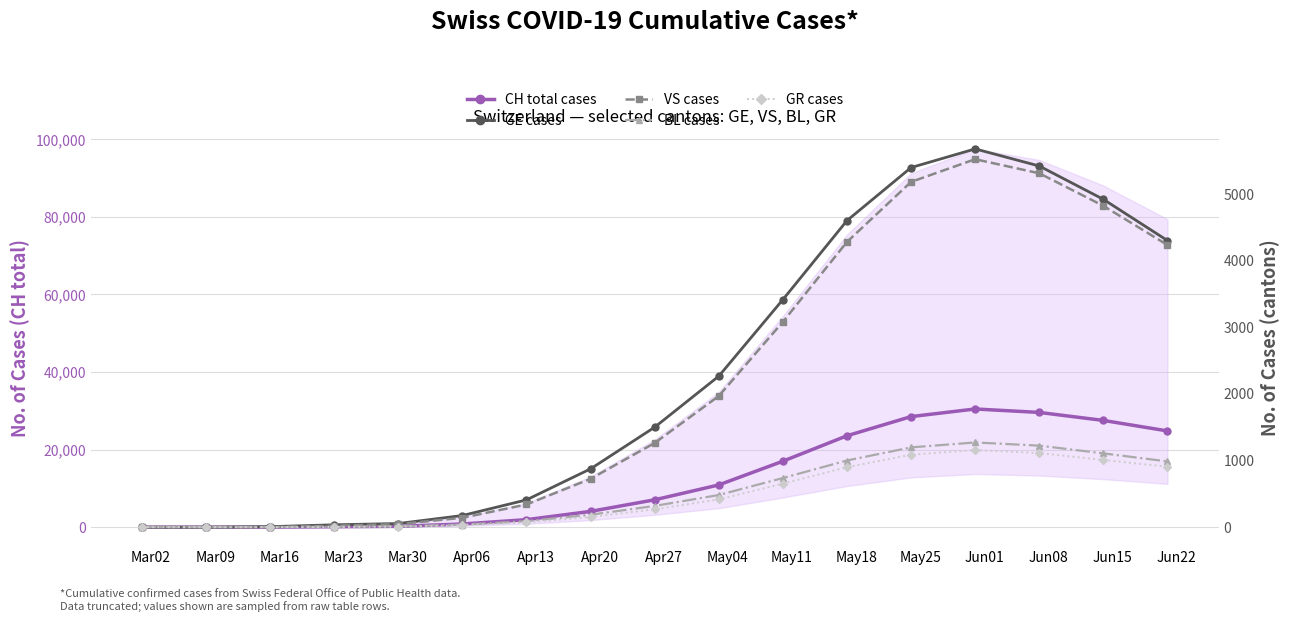

How many lines are shown in the chart?

5